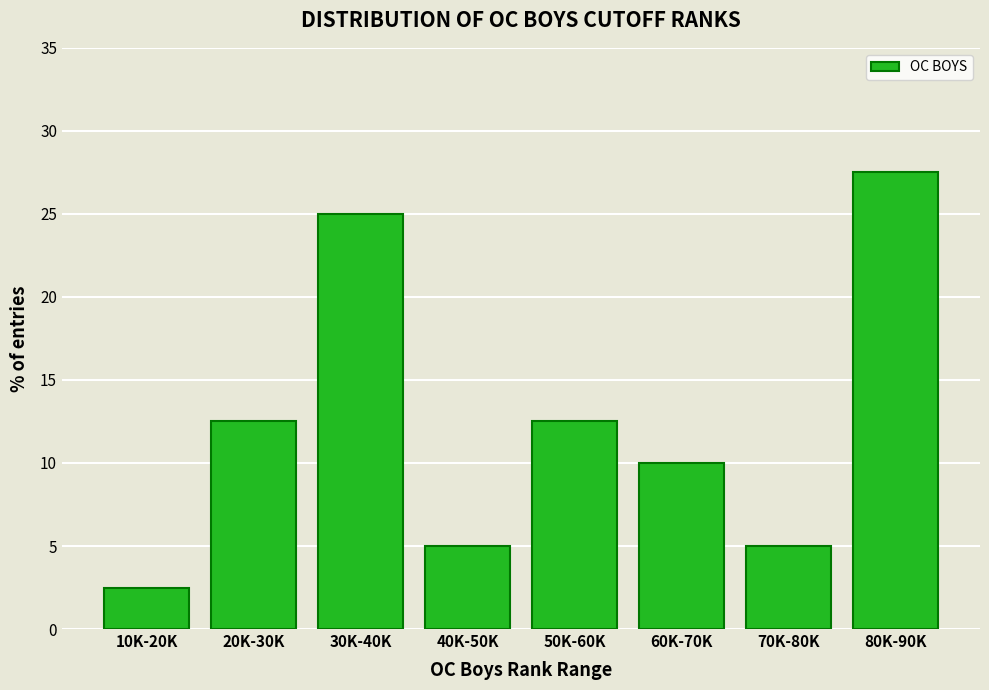

Reading left to right, extract all data points from this chart.

10K-20K=2.5	20K-30K=12.5	30K-40K=25.0	40K-50K=5.0	50K-60K=12.5	60K-70K=10.0	70K-80K=5.0	80K-90K=27.5